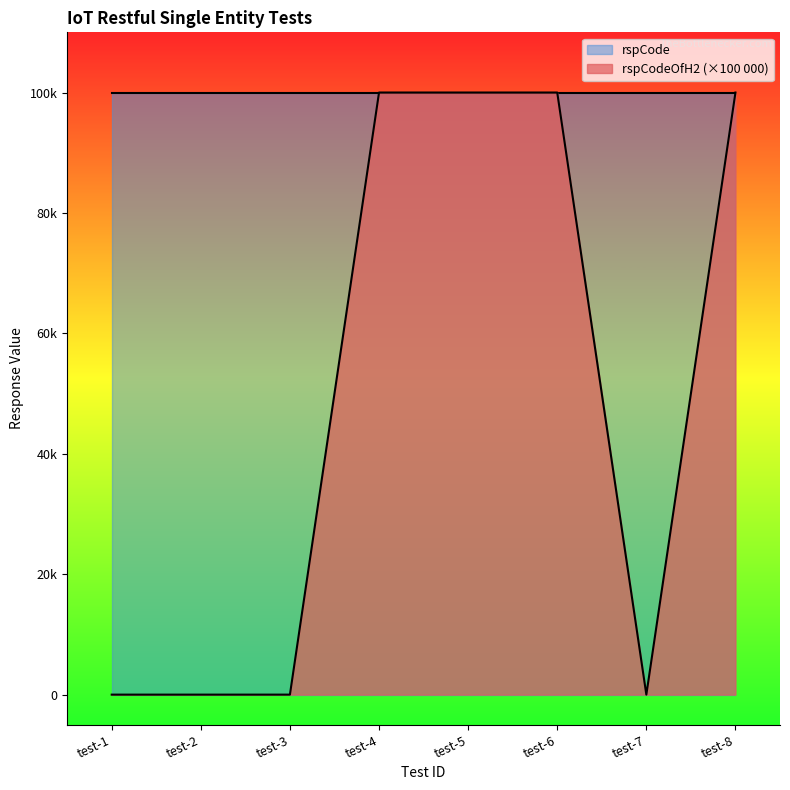

What is the sum of all values?

400000